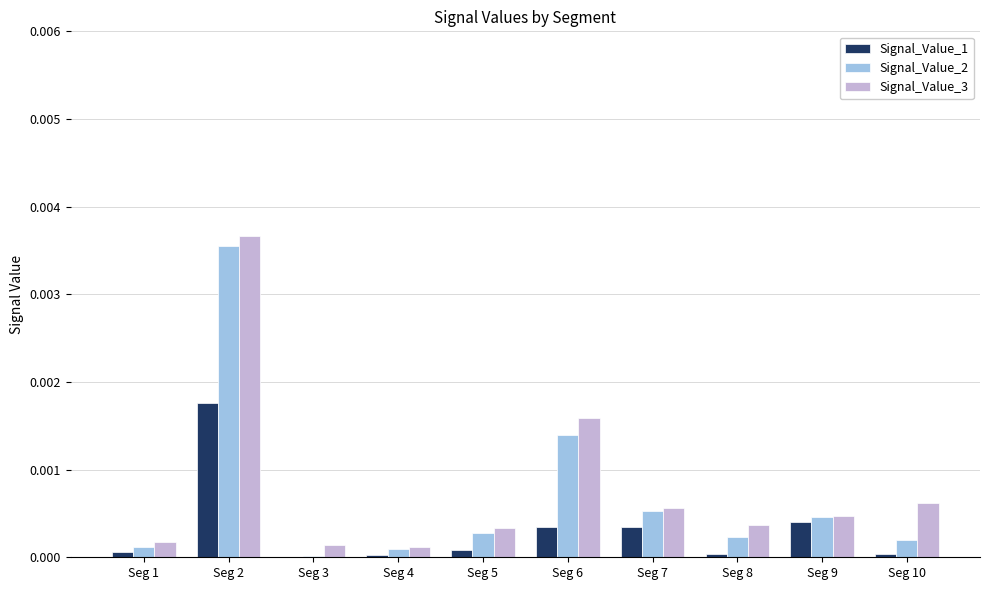

True or false: Signal_Value_1 has a value of 0.0 at Seg 4.

True